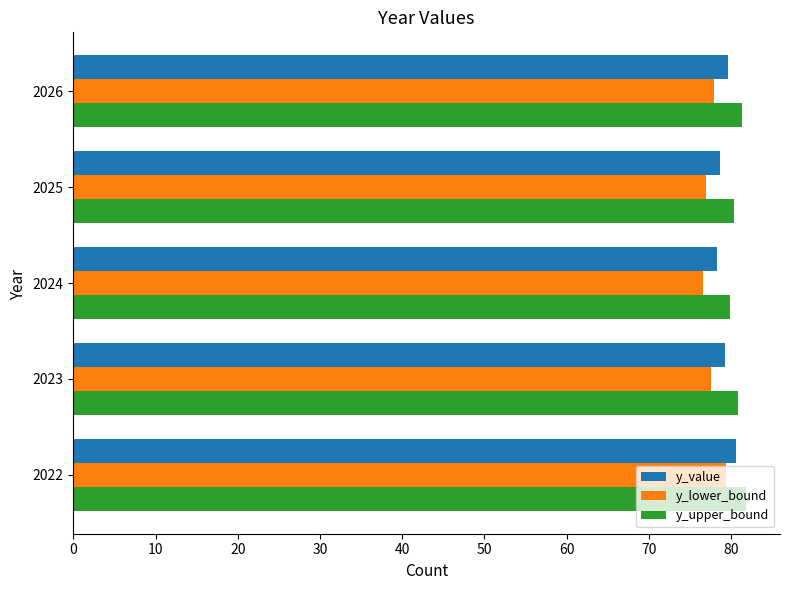

What is the total value across all series at 2026?

238.8